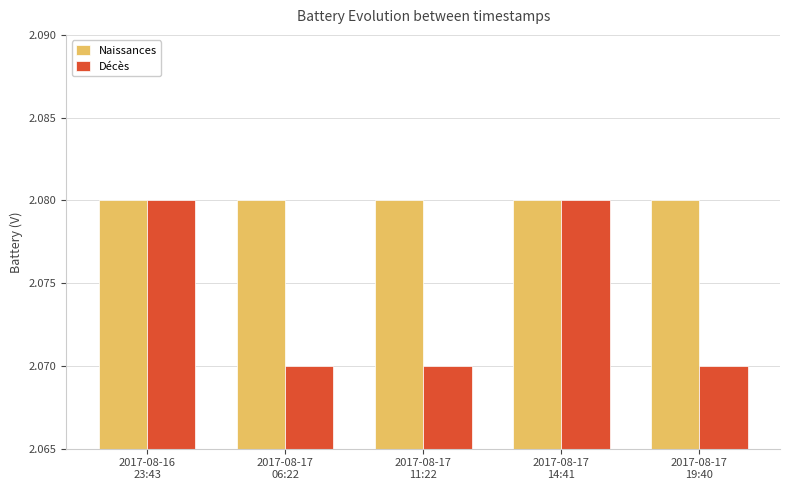

How many bars are there in each group?

2